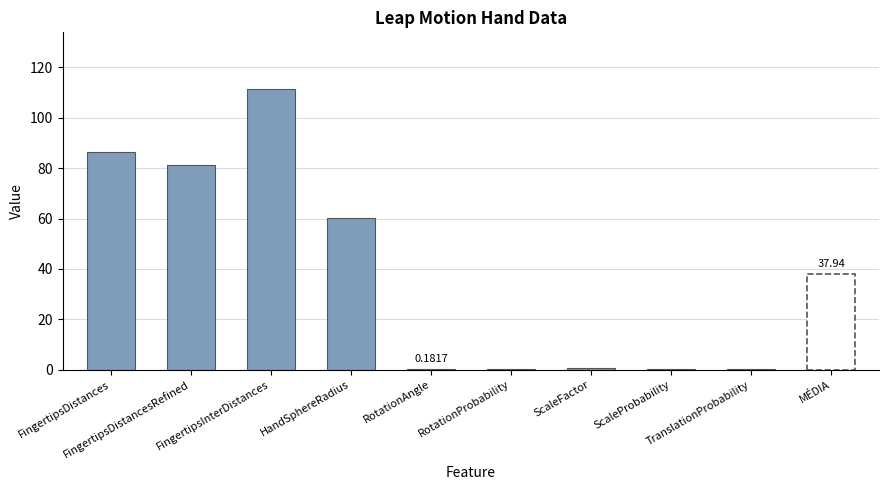

Rank the categories by value from highest to lowest.

FingertipsInterDistances, FingertipsDistances, FingertipsDistancesRefined, HandSphereRadius, ScaleFactor, TranslationProbability, ScaleProbability, RotationProbability, RotationAngle